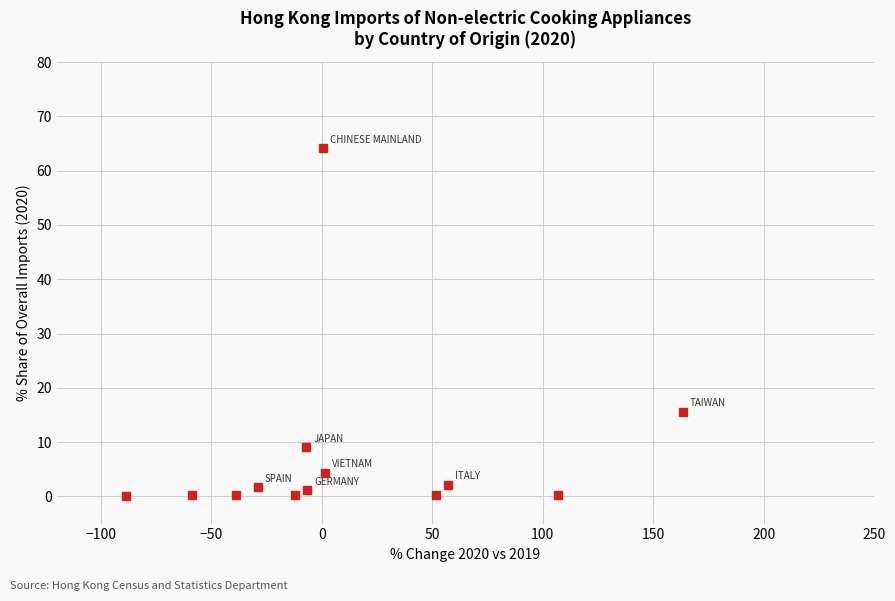

What Y value in the scatter plot is closest to 32?

15.5